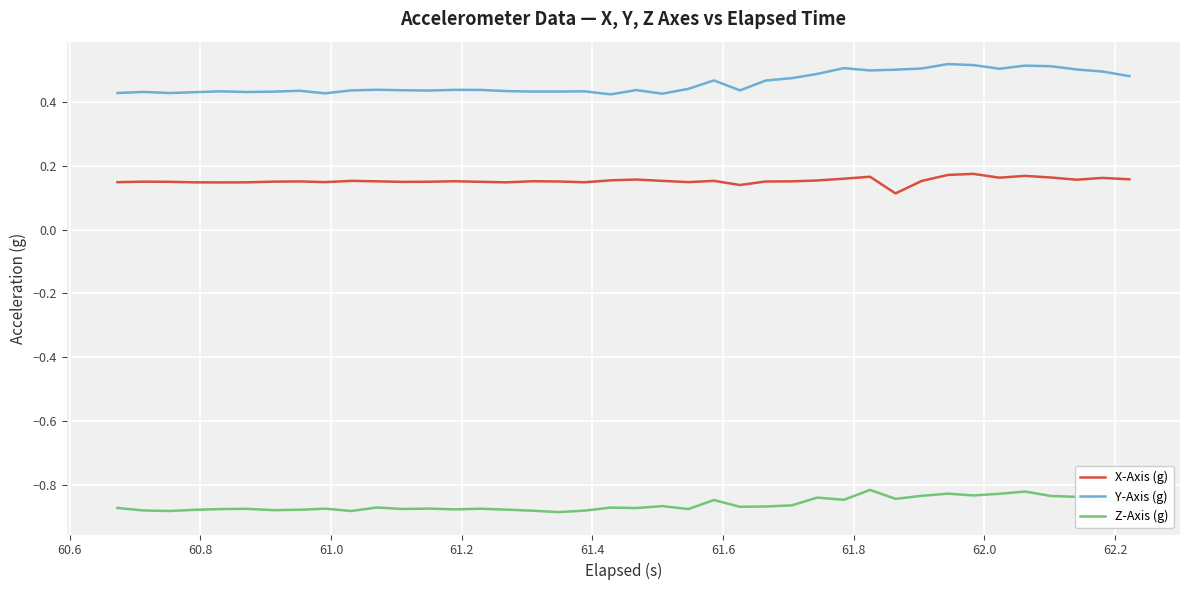

In X-Axis (g), how many points are lower than both neighbors (excluding endpoints)?

10